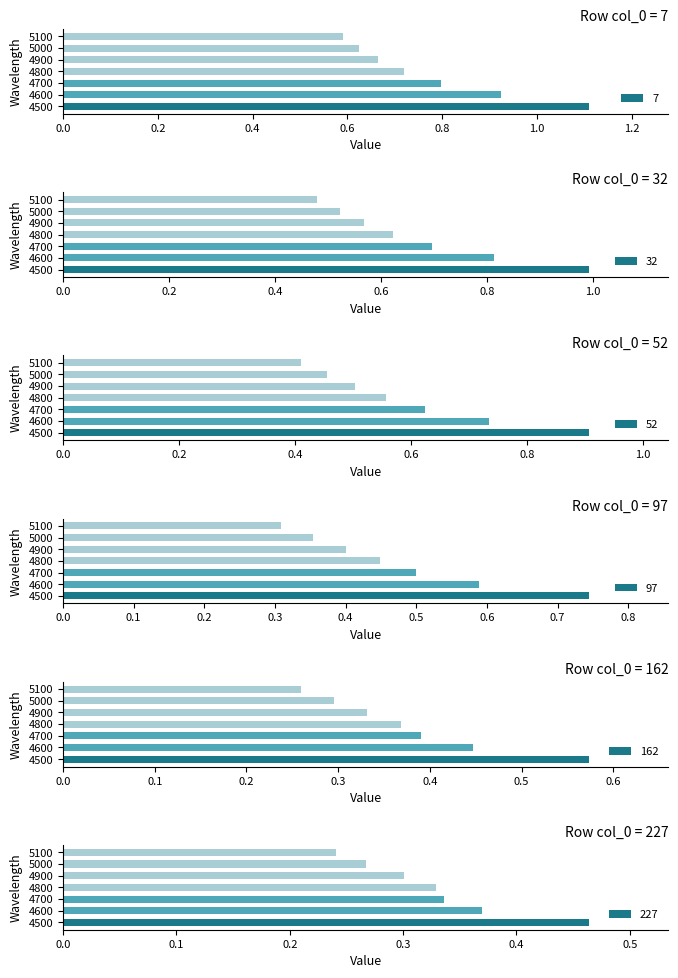

How many groups of bars are there?

7